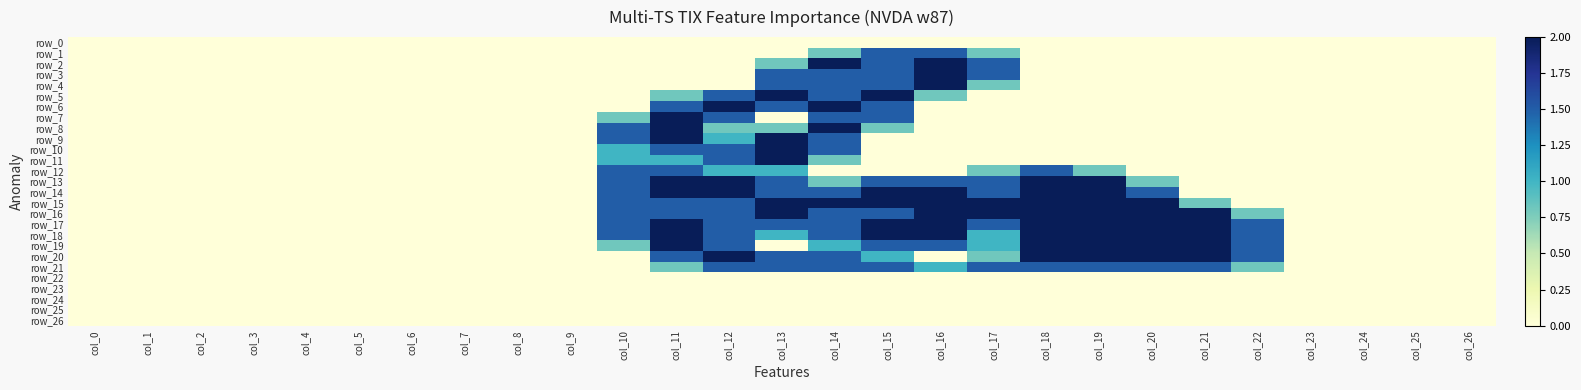

Is it true that row_13 equals 0.0 at col_26?

True